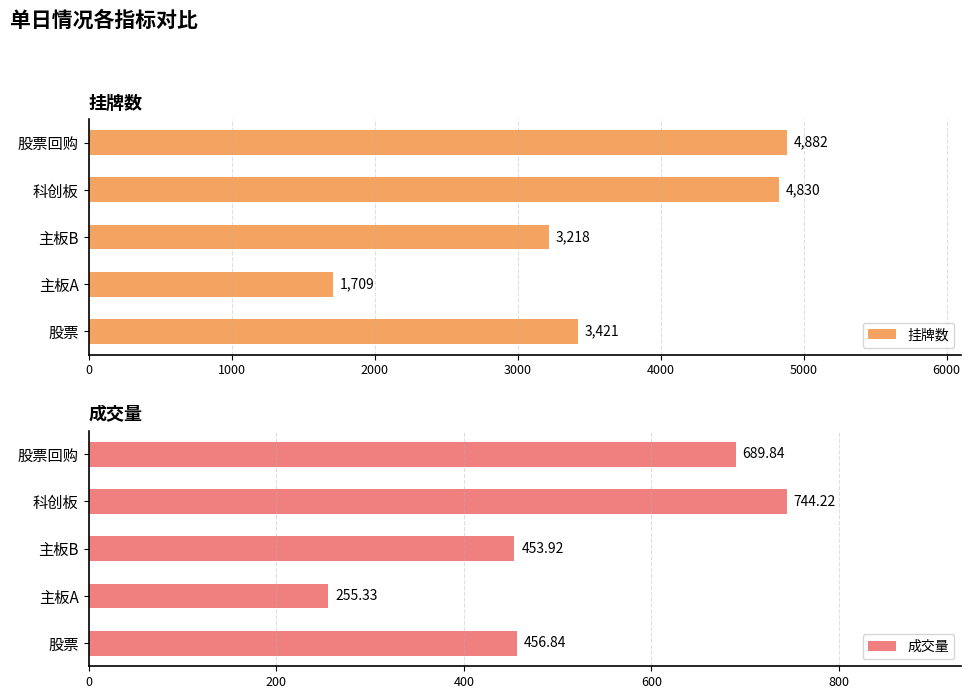

What is the sum of all 挂牌数 values?

18060